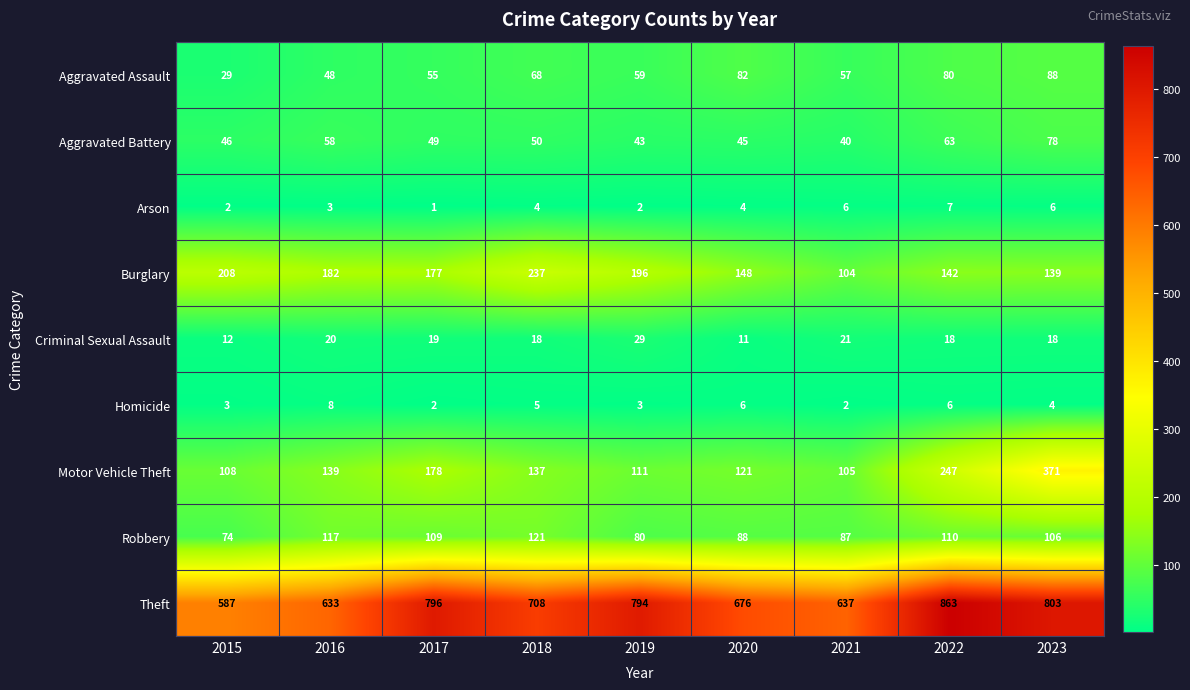

What is the total value across all series at 2022?

1536